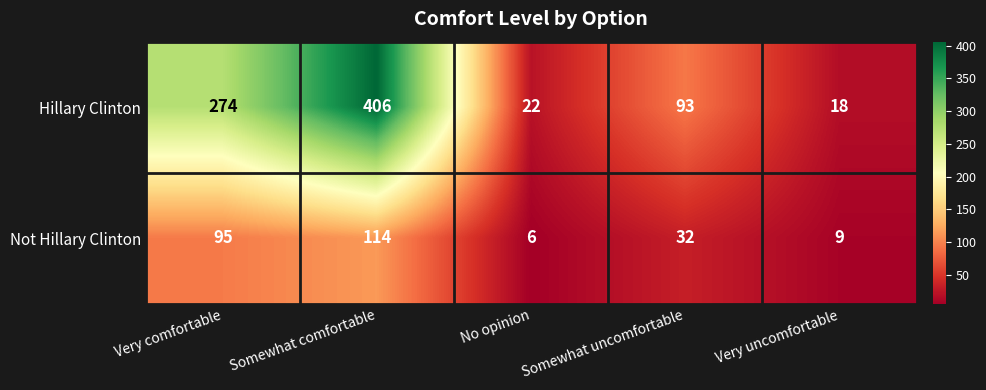

How many values in the Hillary Clinton series are below 93?

2